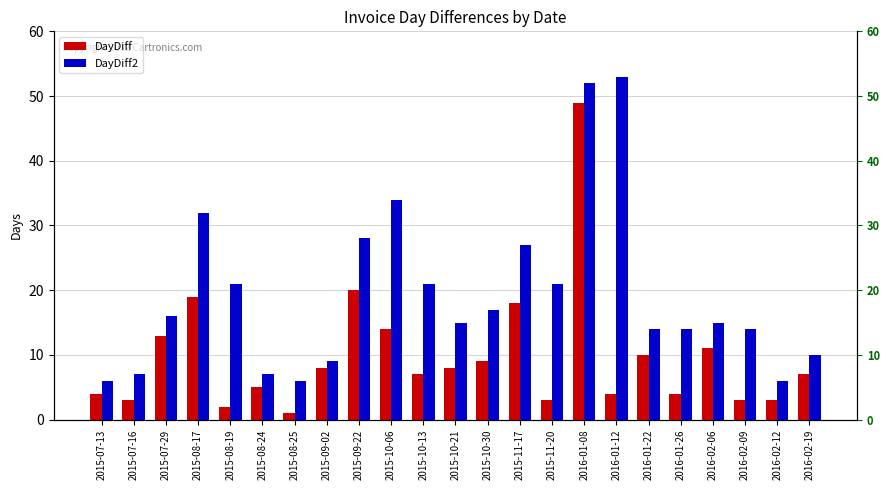

Is the value of DayDiff at 2016-02-06 greater than the value of DayDiff2 at 2015-11-17?

No